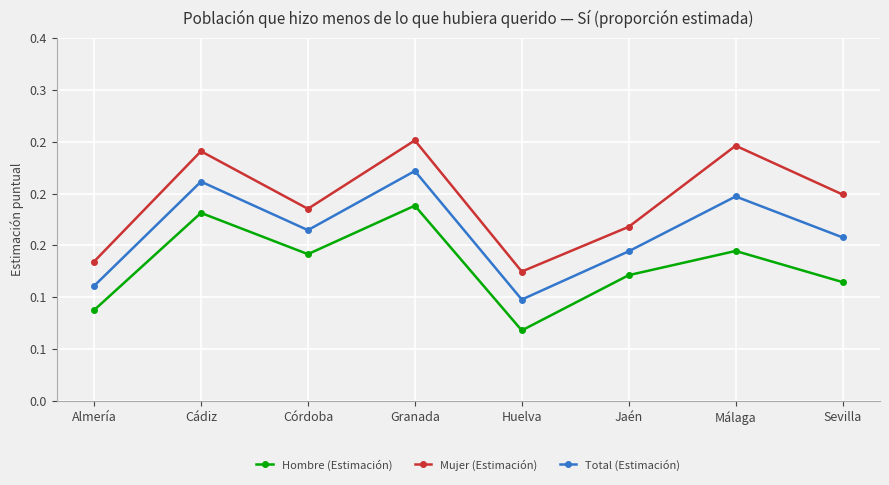

Reading right to left, what are all the values shown in this chart?

Hombre (Estimación): 0.1	0.1	0.1	0.1	0.2	0.1	0.2	0.1
Mujer (Estimación): 0.2	0.2	0.2	0.1	0.3	0.2	0.2	0.1
Total (Estimación): 0.2	0.2	0.1	0.1	0.2	0.2	0.2	0.1